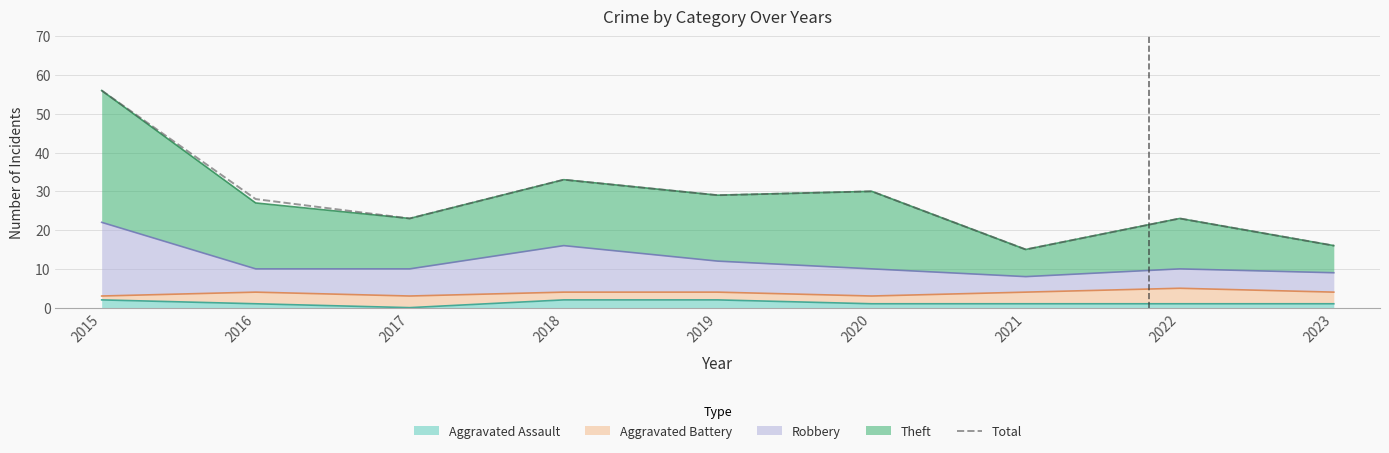

Reading left to right, what are all the values shown in this chart?

2015=56	2016=28	2017=23	2018=33	2019=29	2020=30	2021=15	2022=23	2023=16